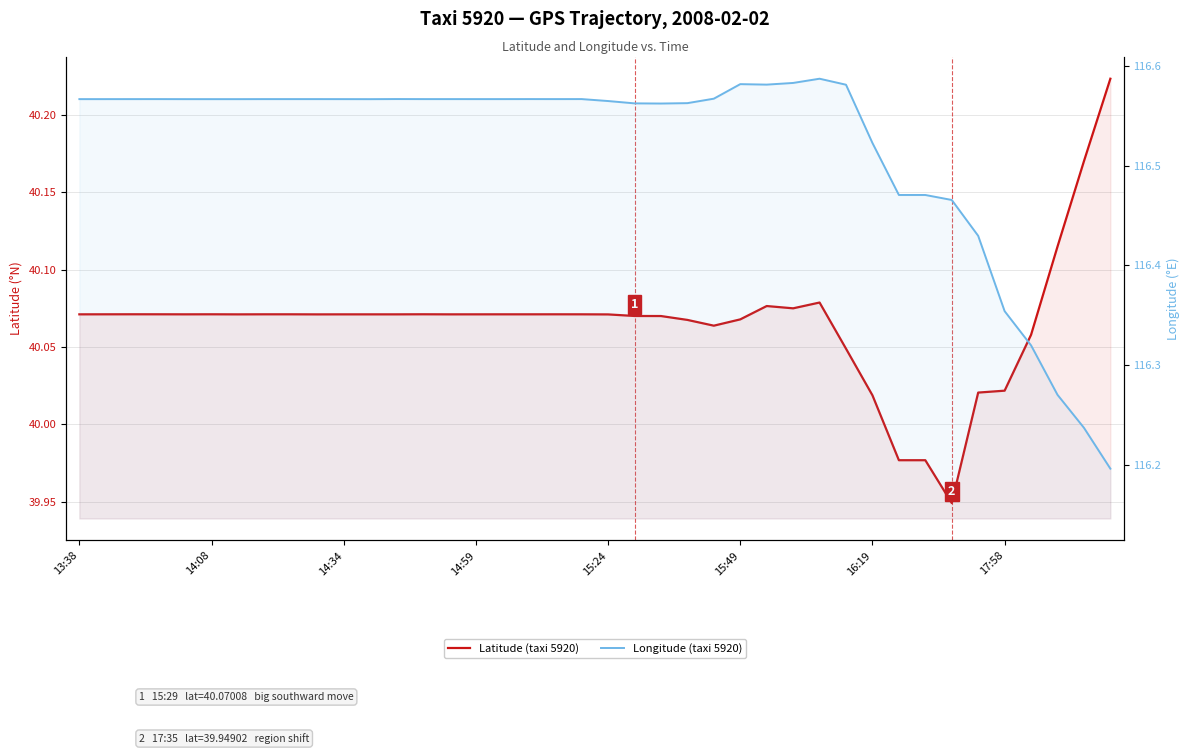

What is the sum of the Latitude (taxi 5920) values at 9 and 14:08?

80.1